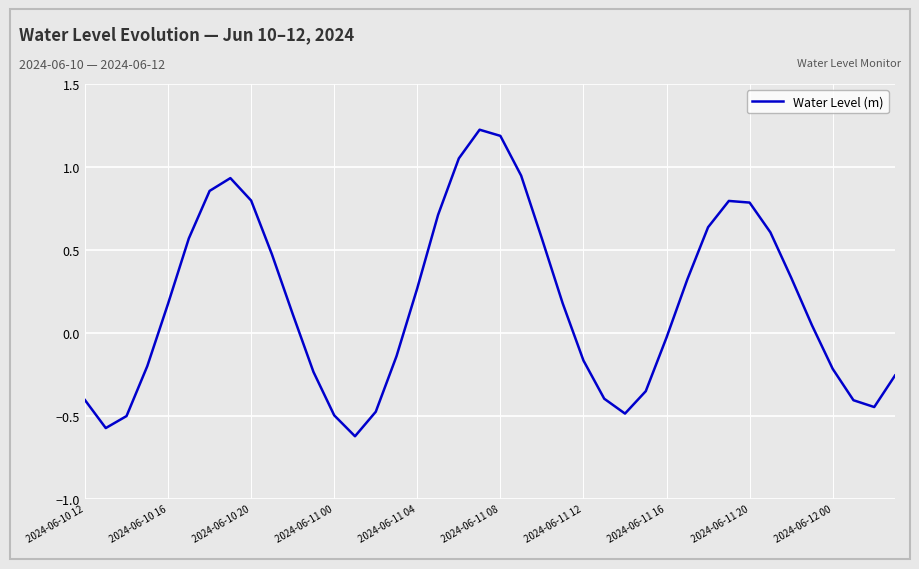

What is the maximum value shown in the chart?

1.2